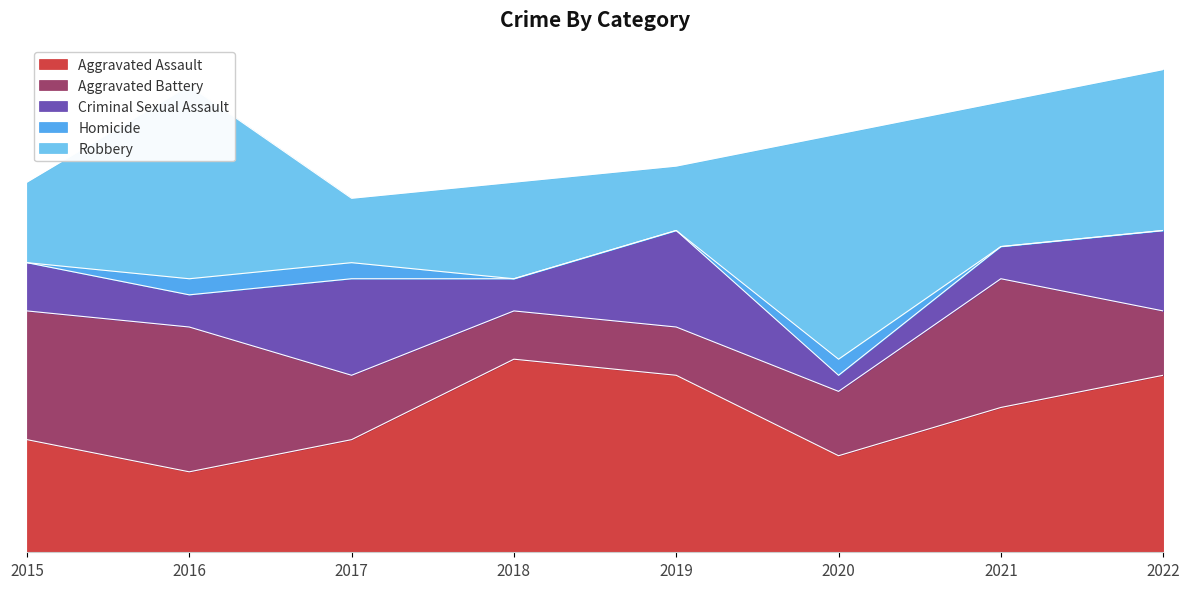

The Robbery series shows 6 at 2018. True or false?

True